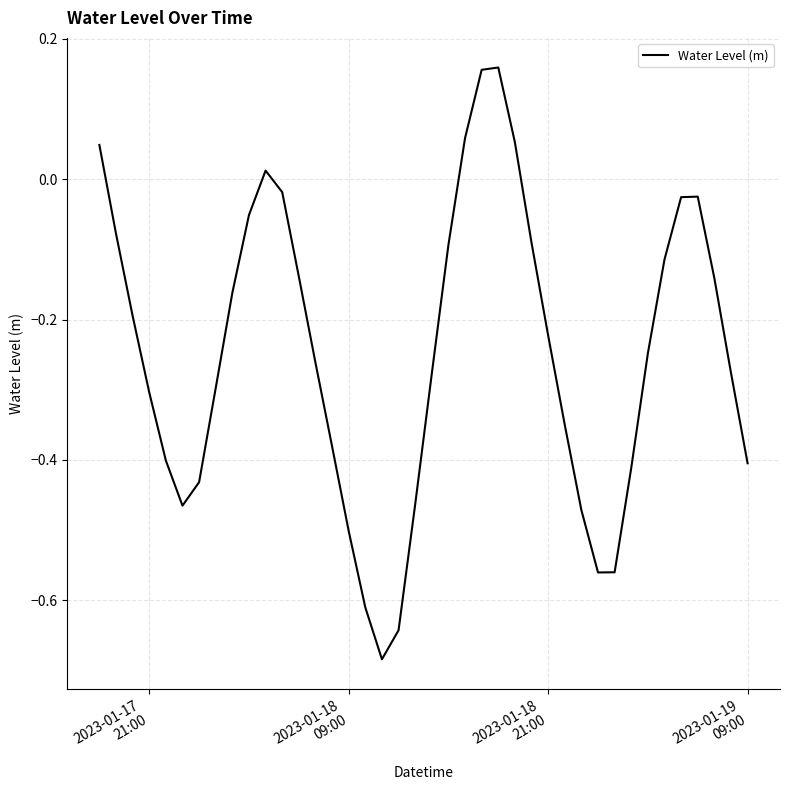

What is the difference between the maximum and minimum values?

0.8